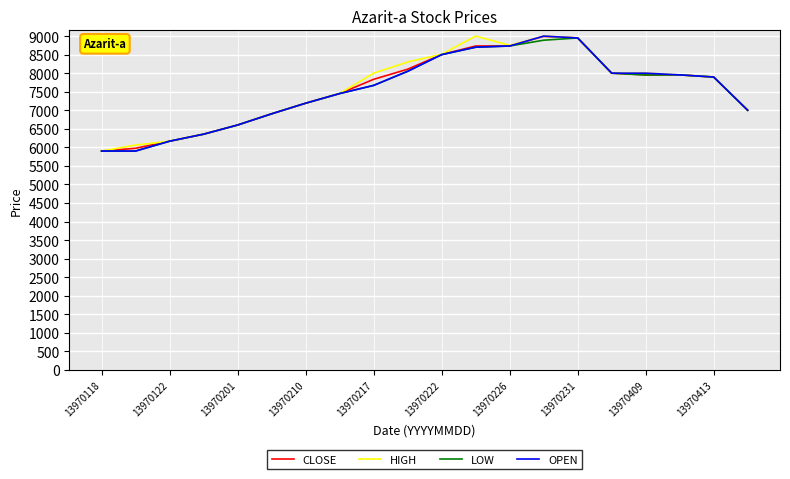

What is the lowest value of the HIGH series?

5900